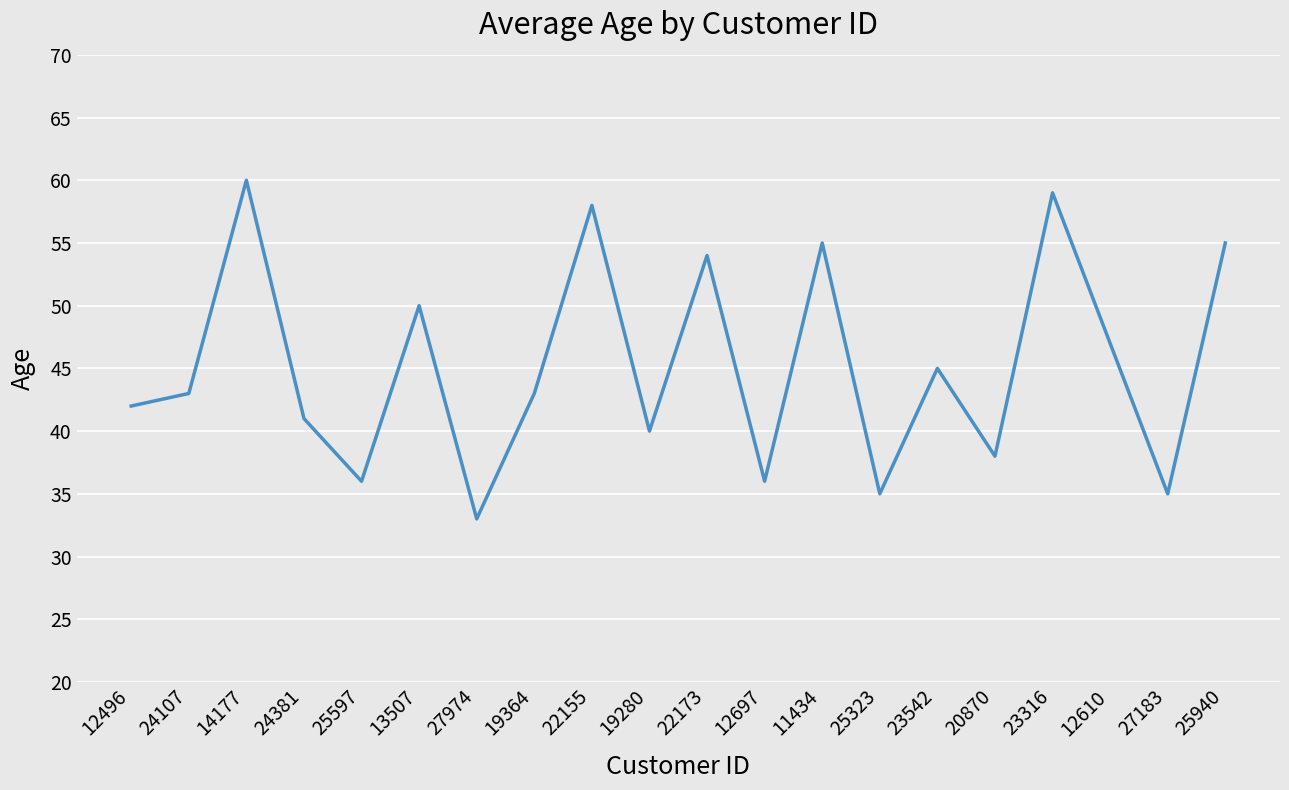

Reading right to left, transcribe all the data shown in this chart.

55	35	47	59	38	45	35	55	36	54	40	58	43	33	50	36	41	60	43	42